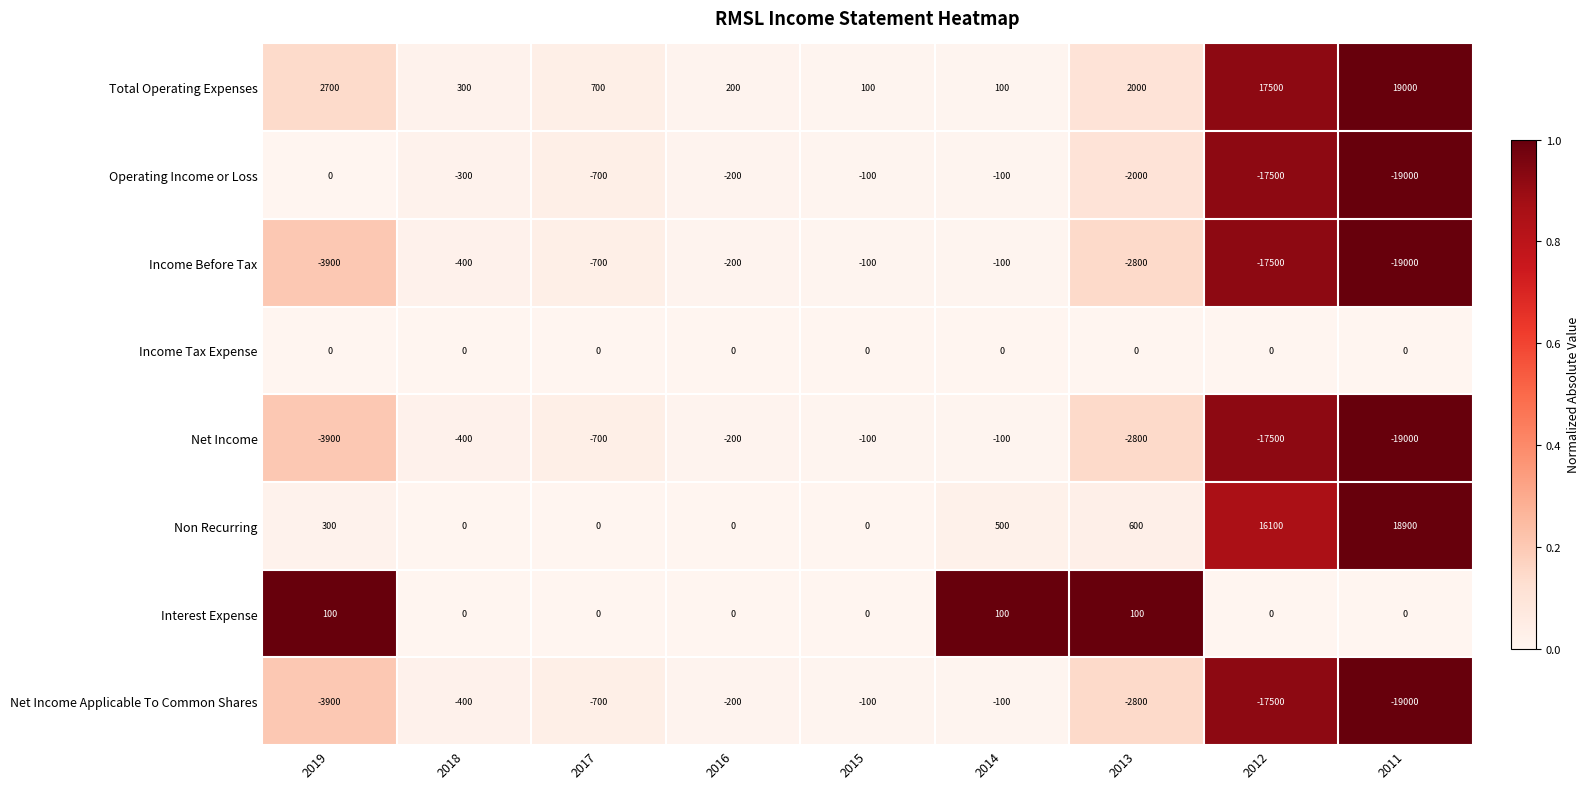

How many categories are shown in the chart?

9